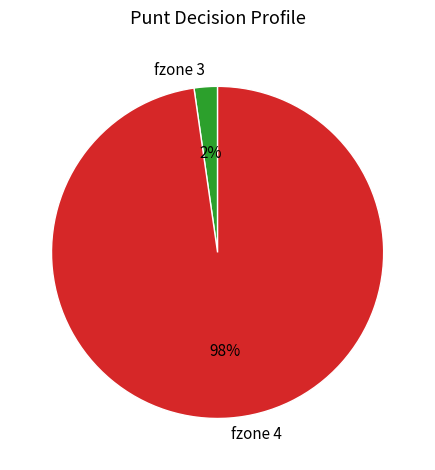

How many segments does this pie chart have?

2